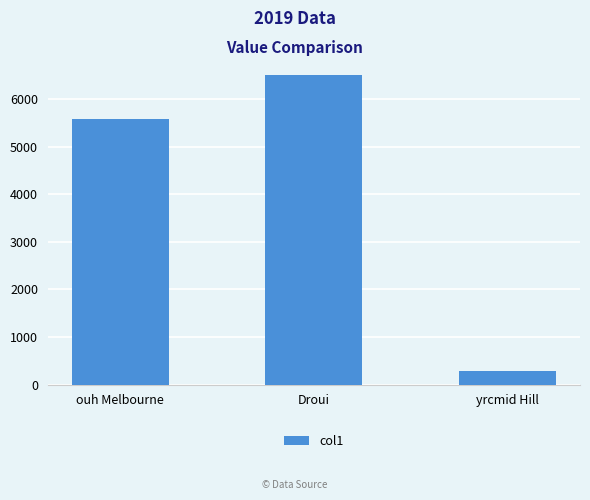

True or false: the data shows 2730.6 at Droui.

False